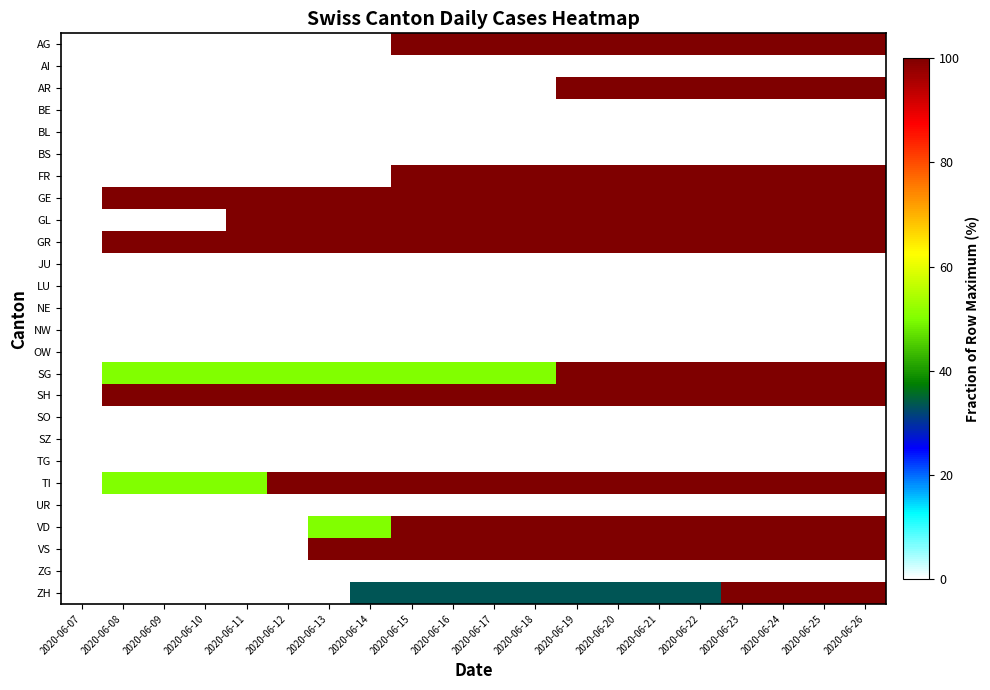

What is the greatest value displayed?

100.0